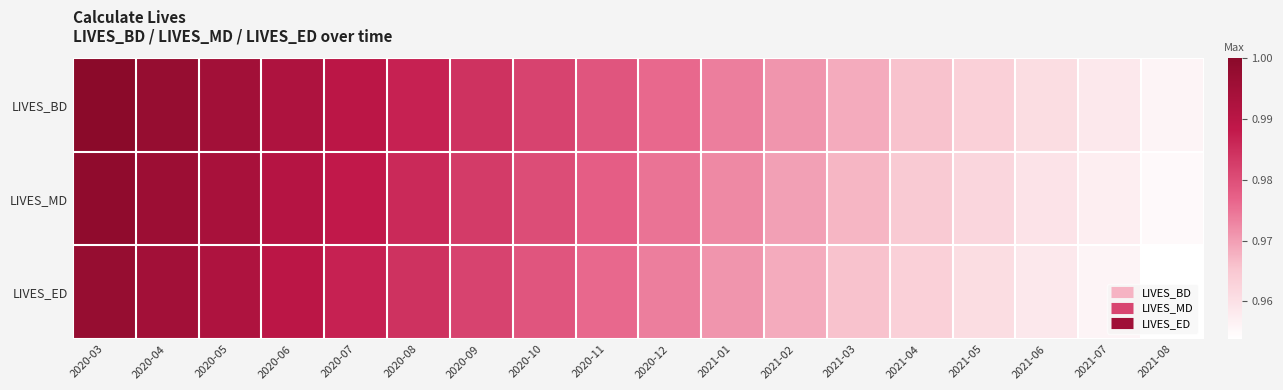

How many distinct data groups are displayed?

3